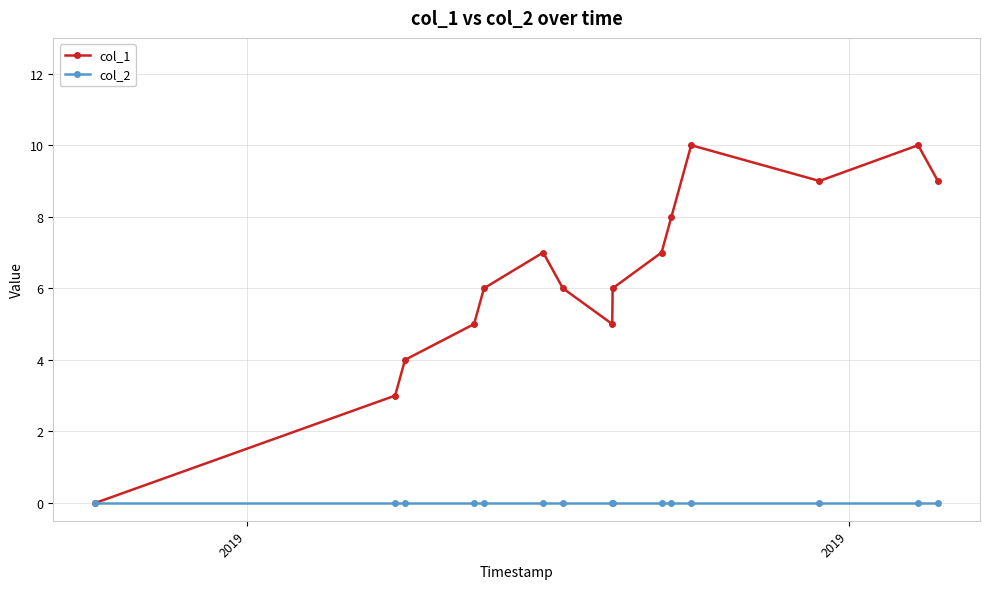

Which series has the largest total across all categories?

col_1